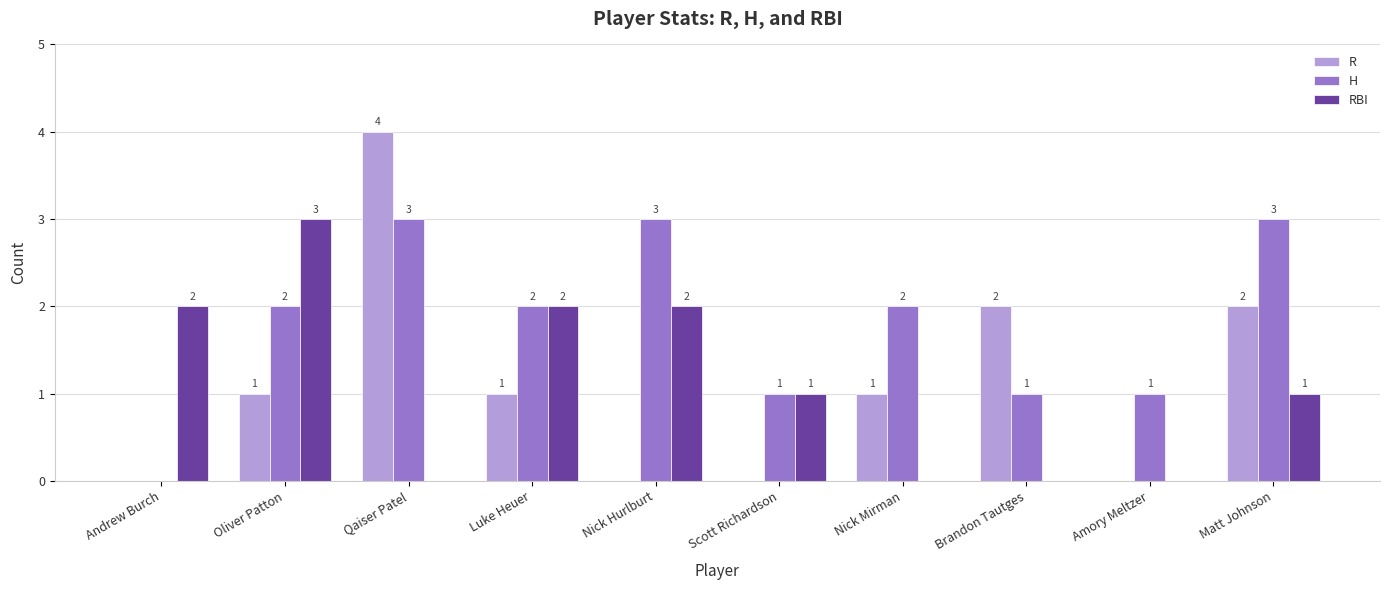

The R series shows 0 at Amory Meltzer. True or false?

True